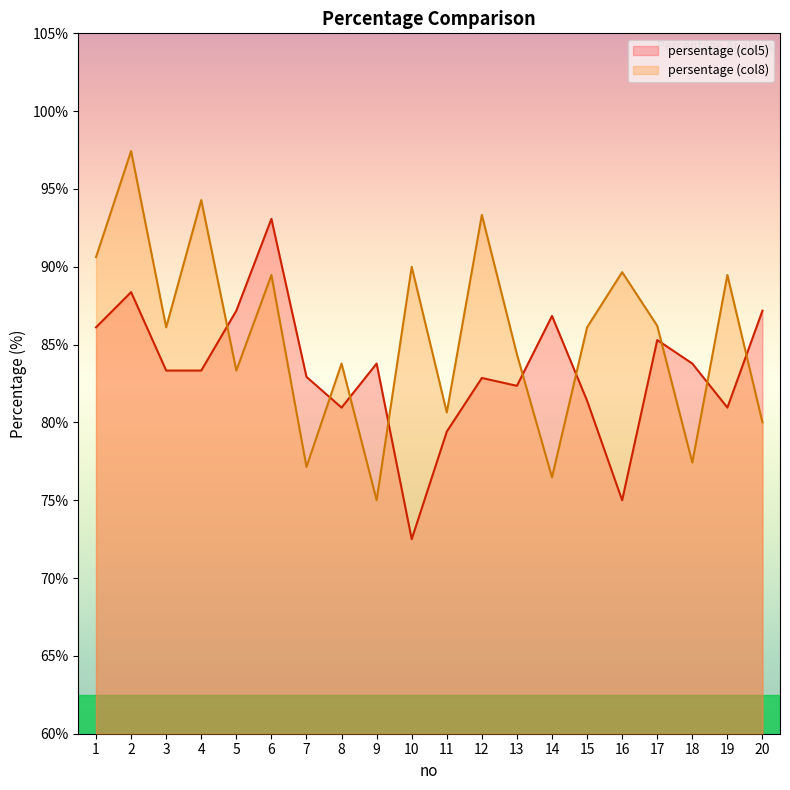

What value does the persentage (col8) series have at 16?

89.7